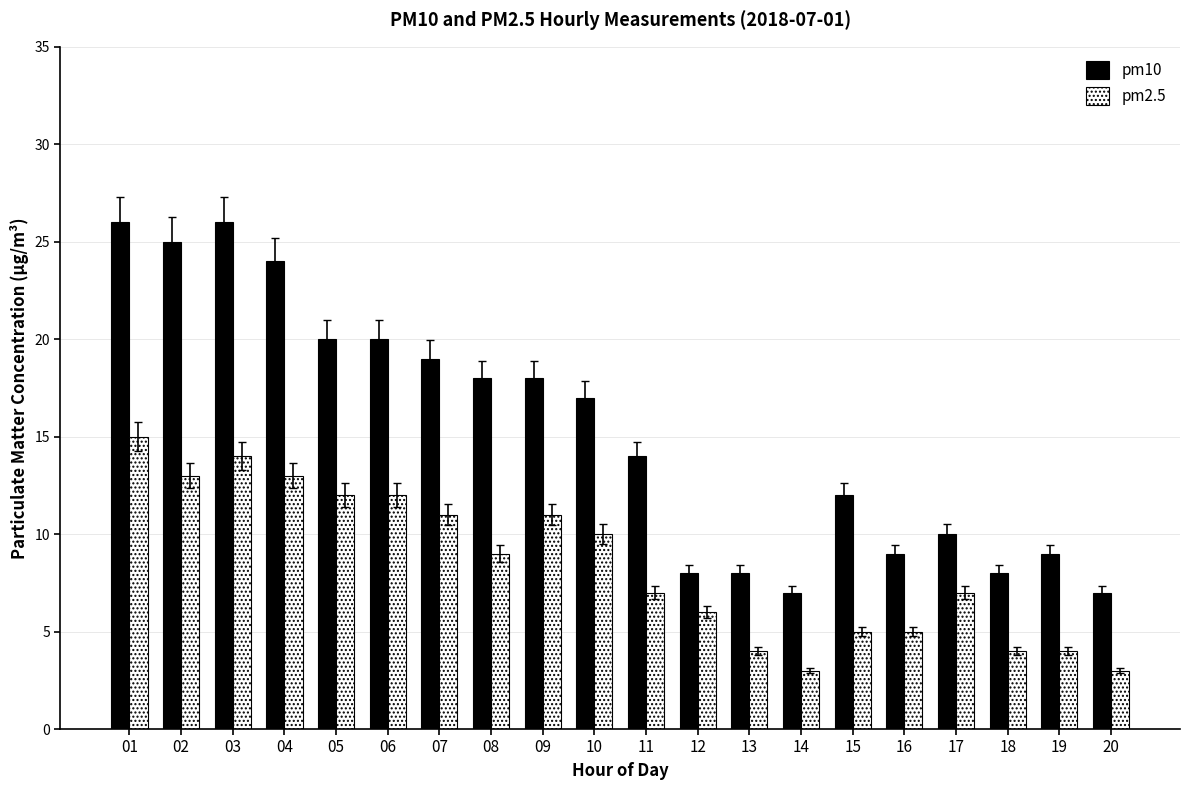

How many bars are there in total?

40